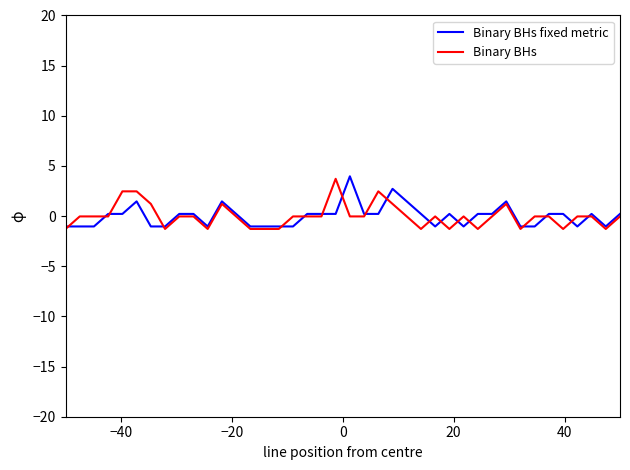

What is the minimum value for Binary BHs fixed metric?

-1.0